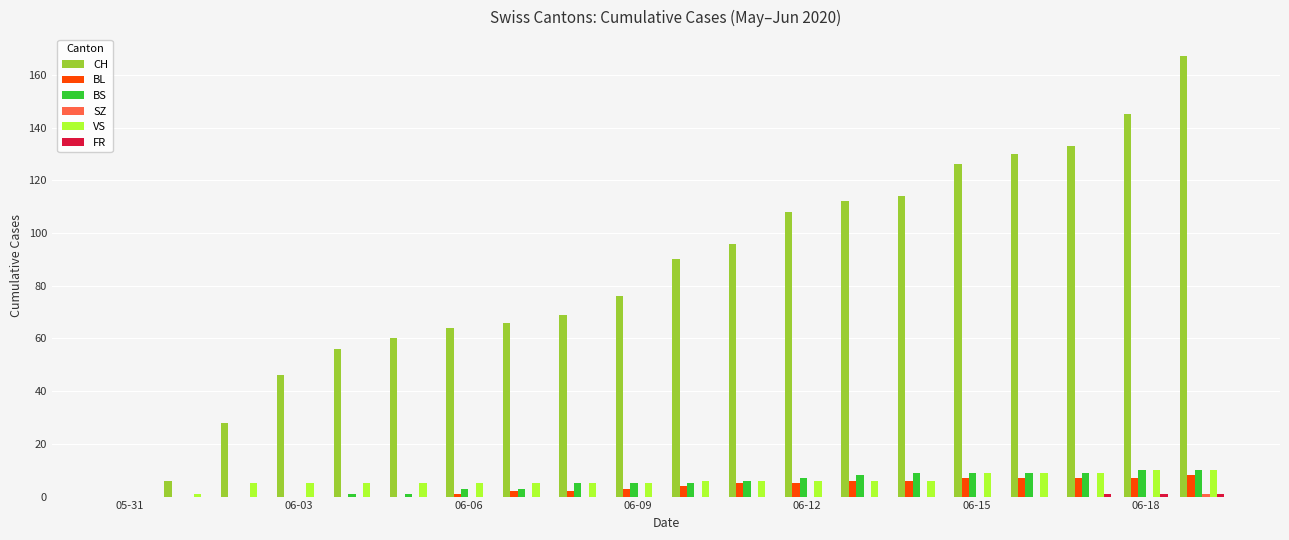

What is the maximum value for BS?

10